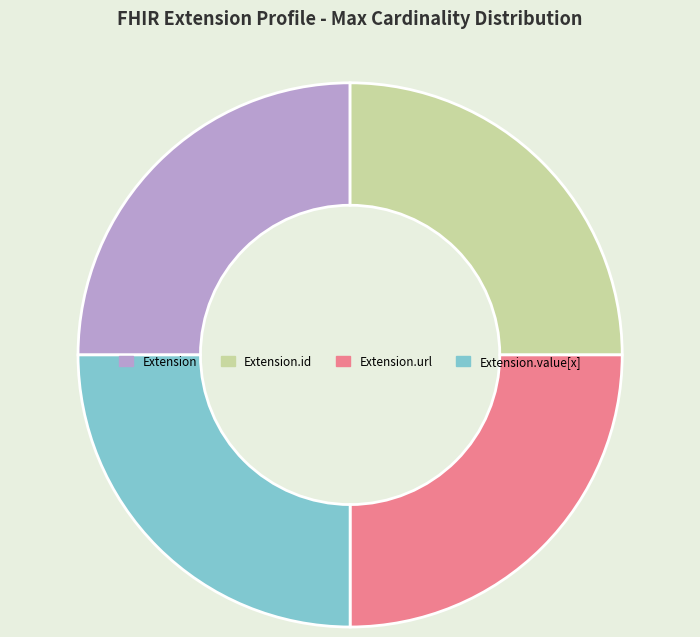

Approximately how many times larger is the value at Extension.value[x] compared to Extension.id?

1.0